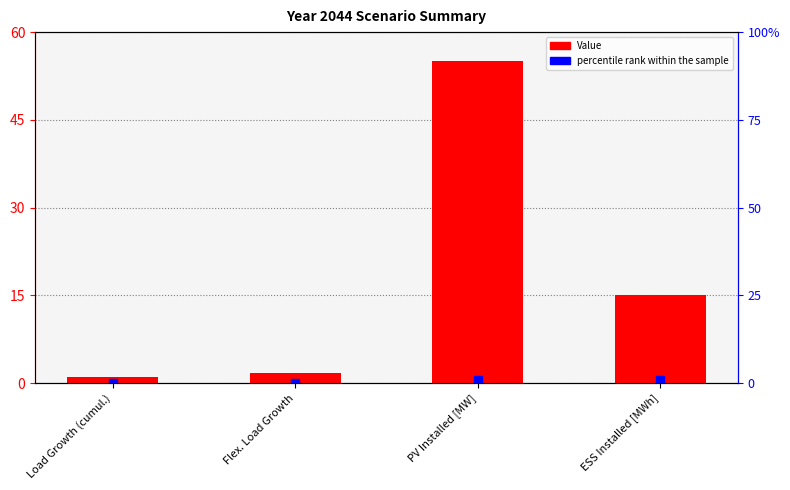

What is the label of the 3rd bar from the right?

Flex. Load Growth